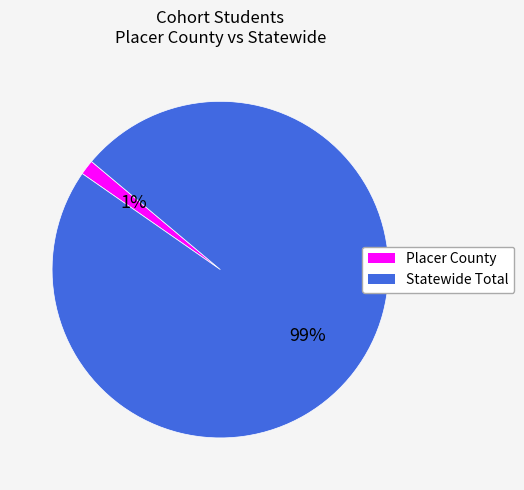

What is the smallest slice in the pie chart?

Placer County